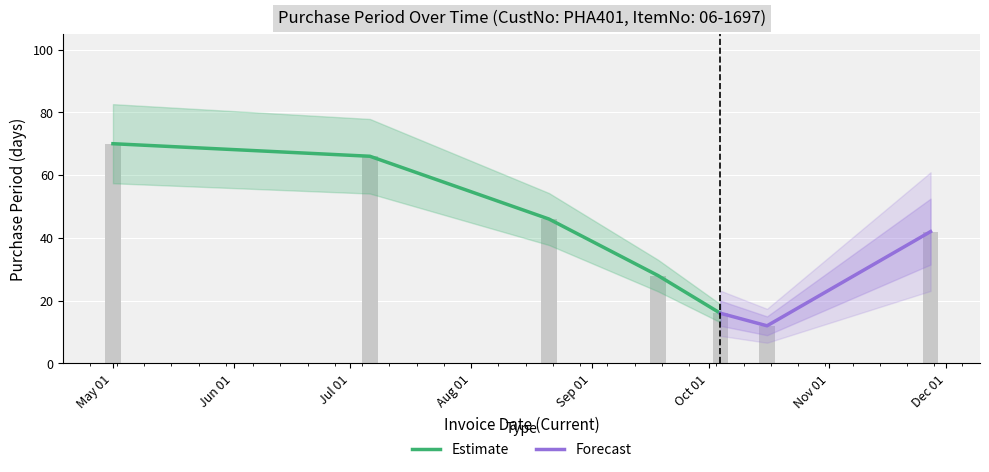

Rank the categories by value from lowest to highest.

2017-10-16, 2017-10-04, 2017-09-18, 2017-11-27, 2017-08-21, 2017-07-06, 2017-05-01